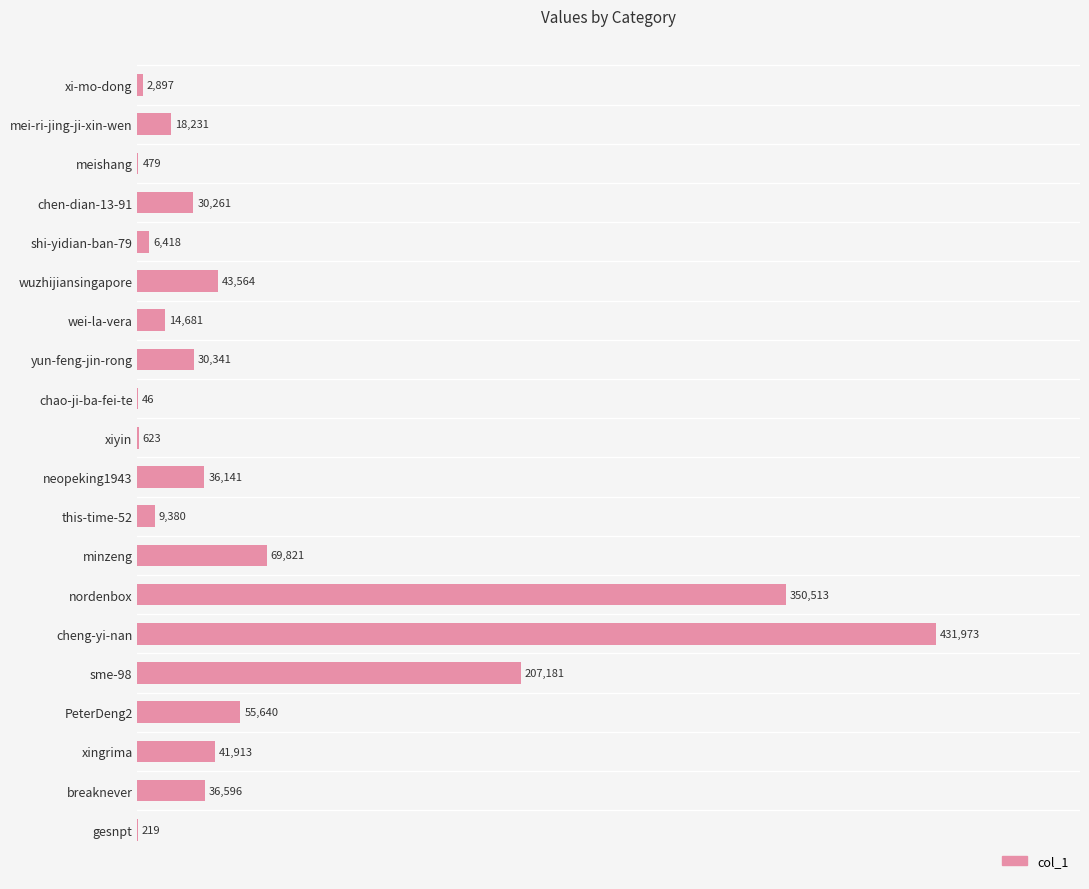

What is the sum of all values?

1386918